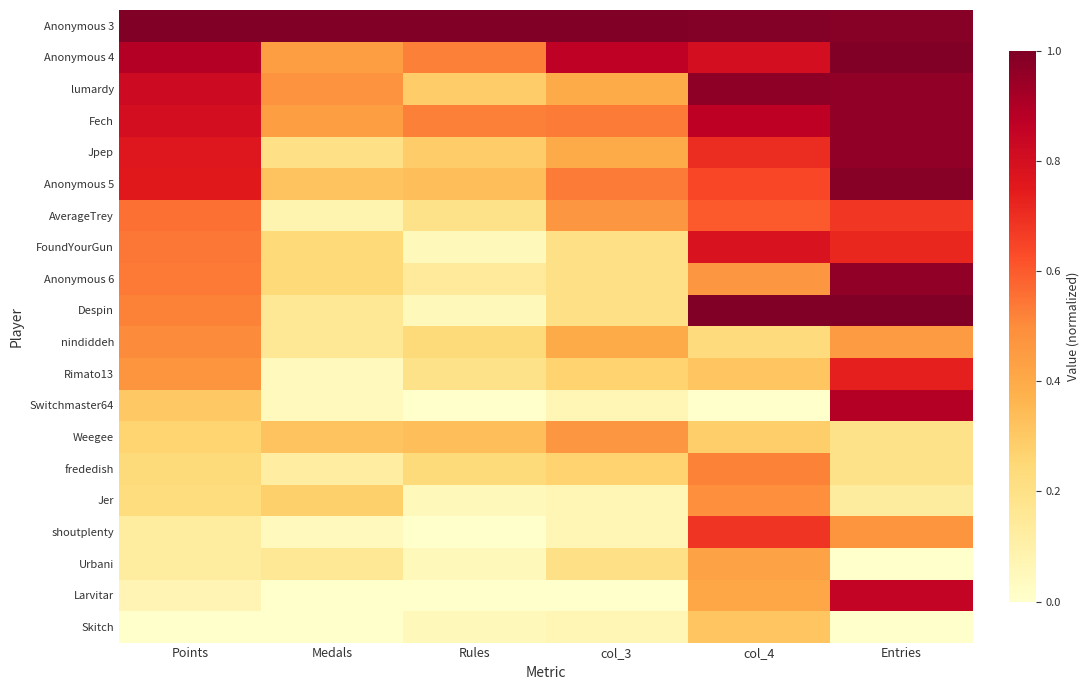

What is the maximum value shown in the chart?

1.0